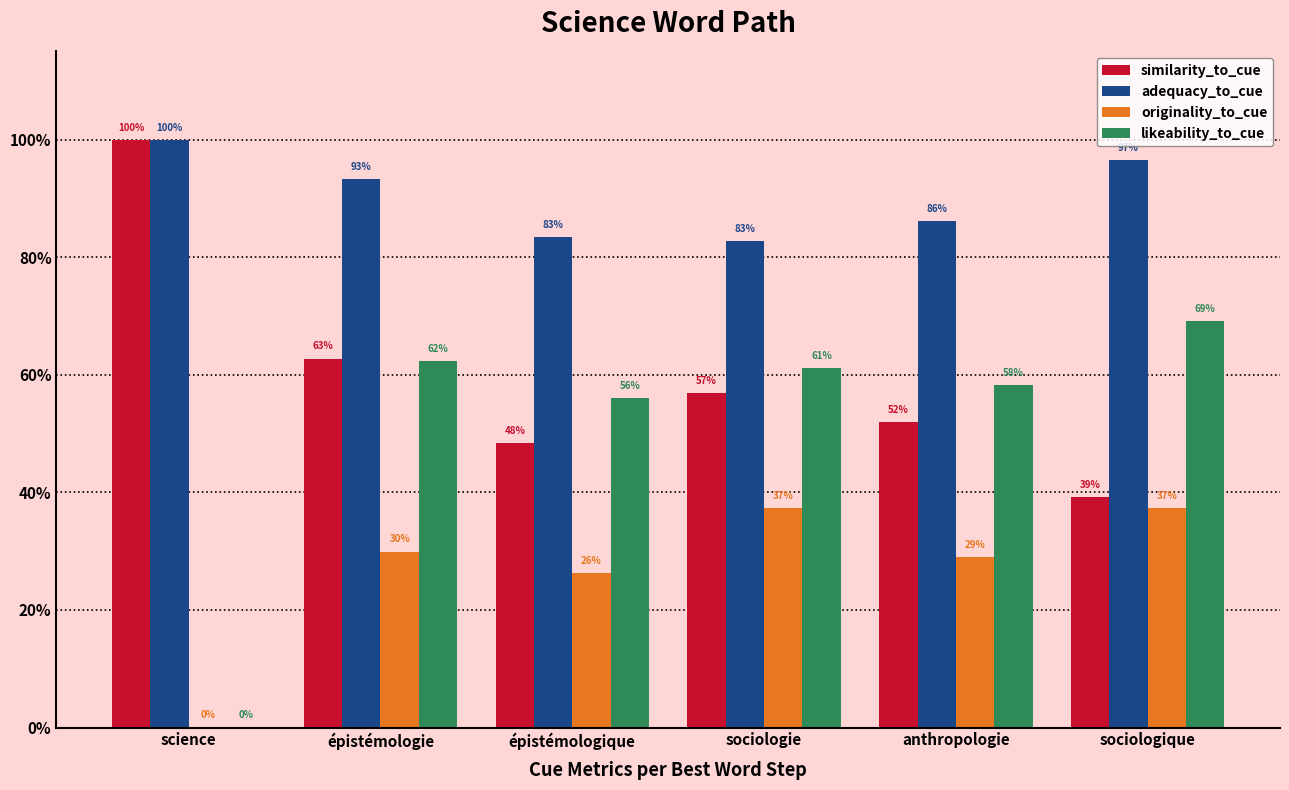

Does the chart contain stacked bars?

No